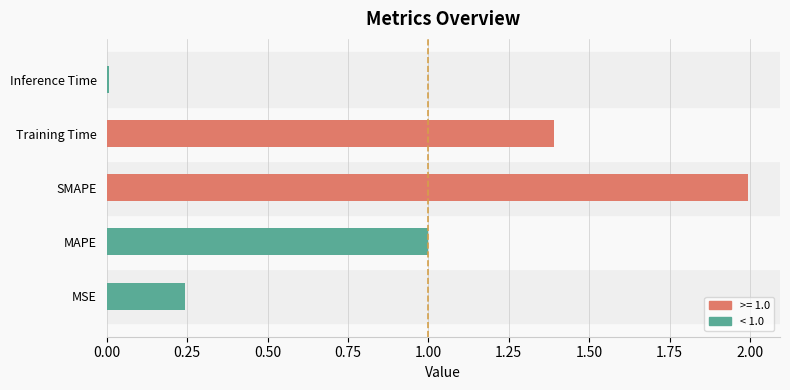

True or false: the data shows 1.8 at Training Time.

False